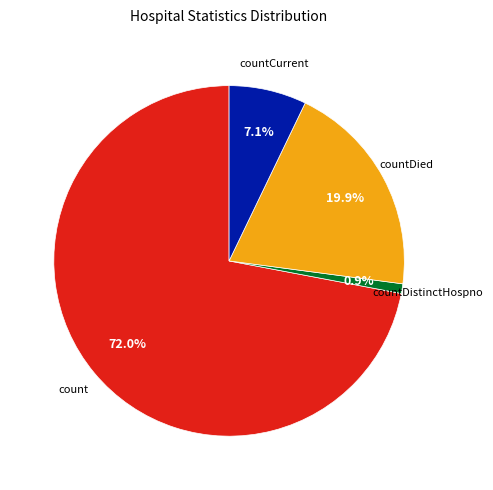

Which category has the biggest portion of the pie?

count